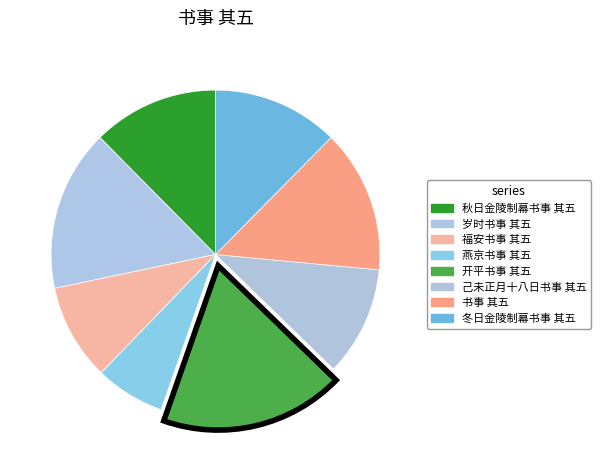

How many segments does this pie chart have?

8